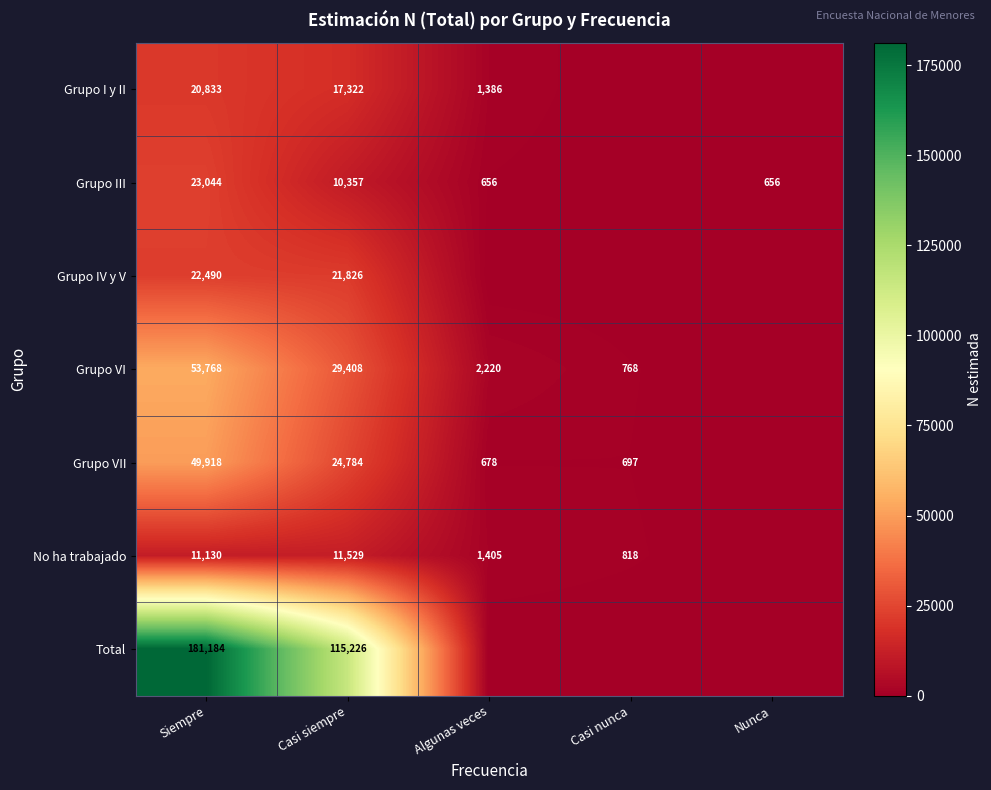

How many series are shown in this chart?

7